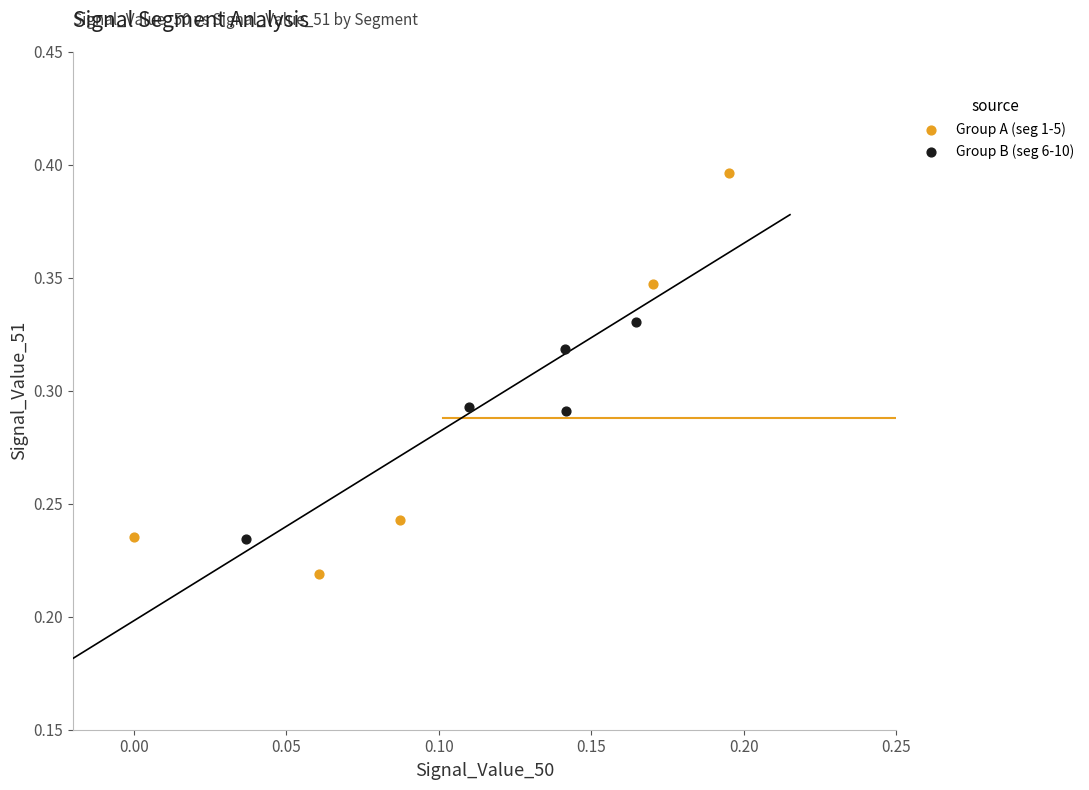

What are all the series names shown in the legend?

Group A (seg 1-5), Group B (seg 6-10)